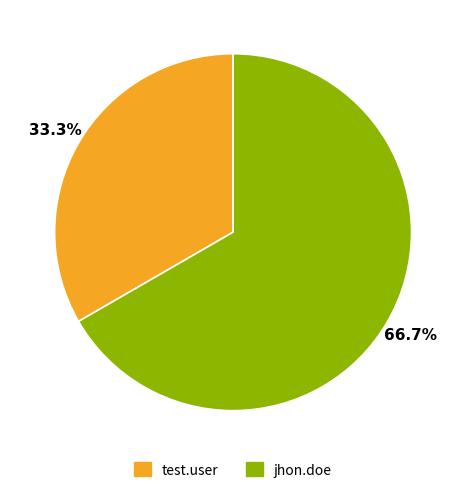

Between test.user and jhon.doe, which is larger?

jhon.doe